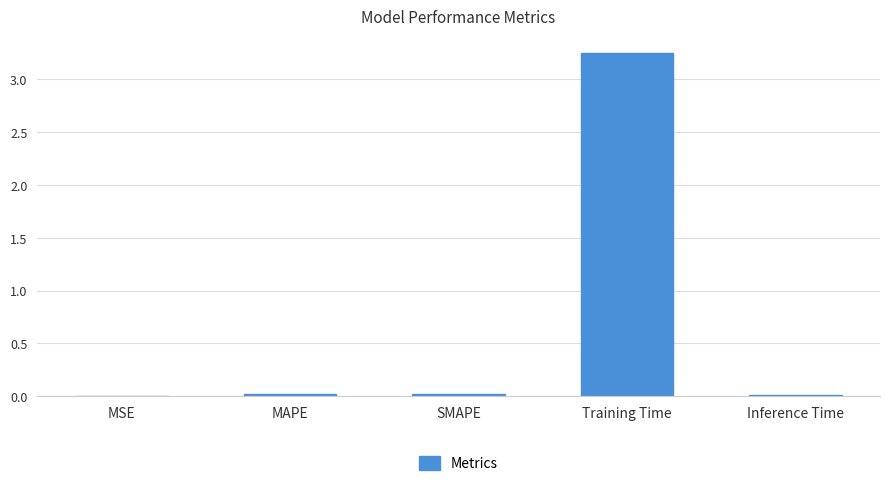

Which category has the highest value across all series?

Training Time